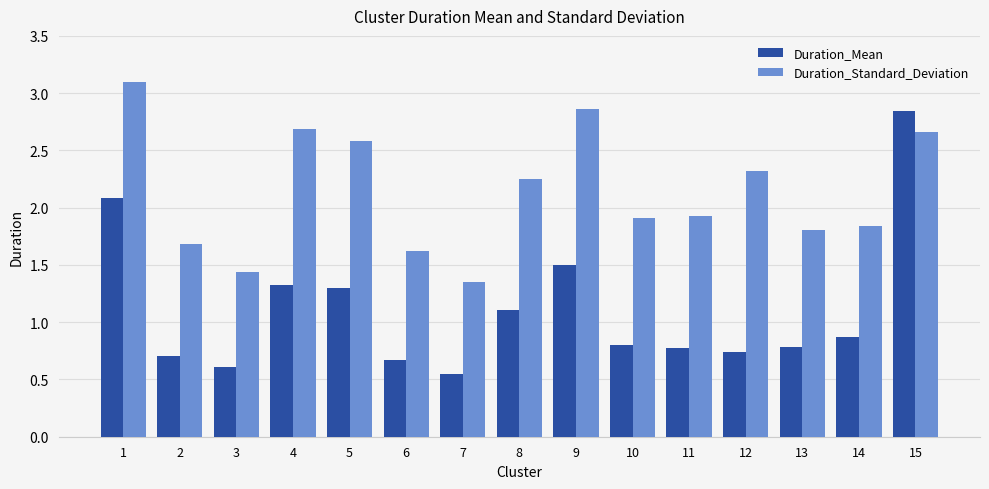

True or false: Duration_Standard_Deviation has a value of 1.1 at 5.

False